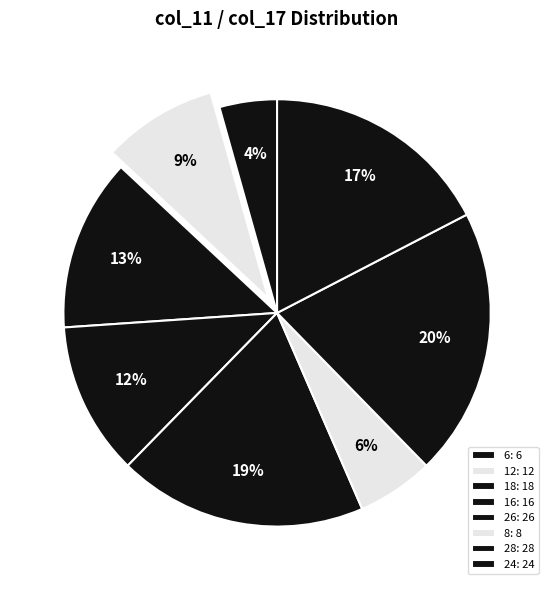

What is the smallest slice in the pie chart?

6